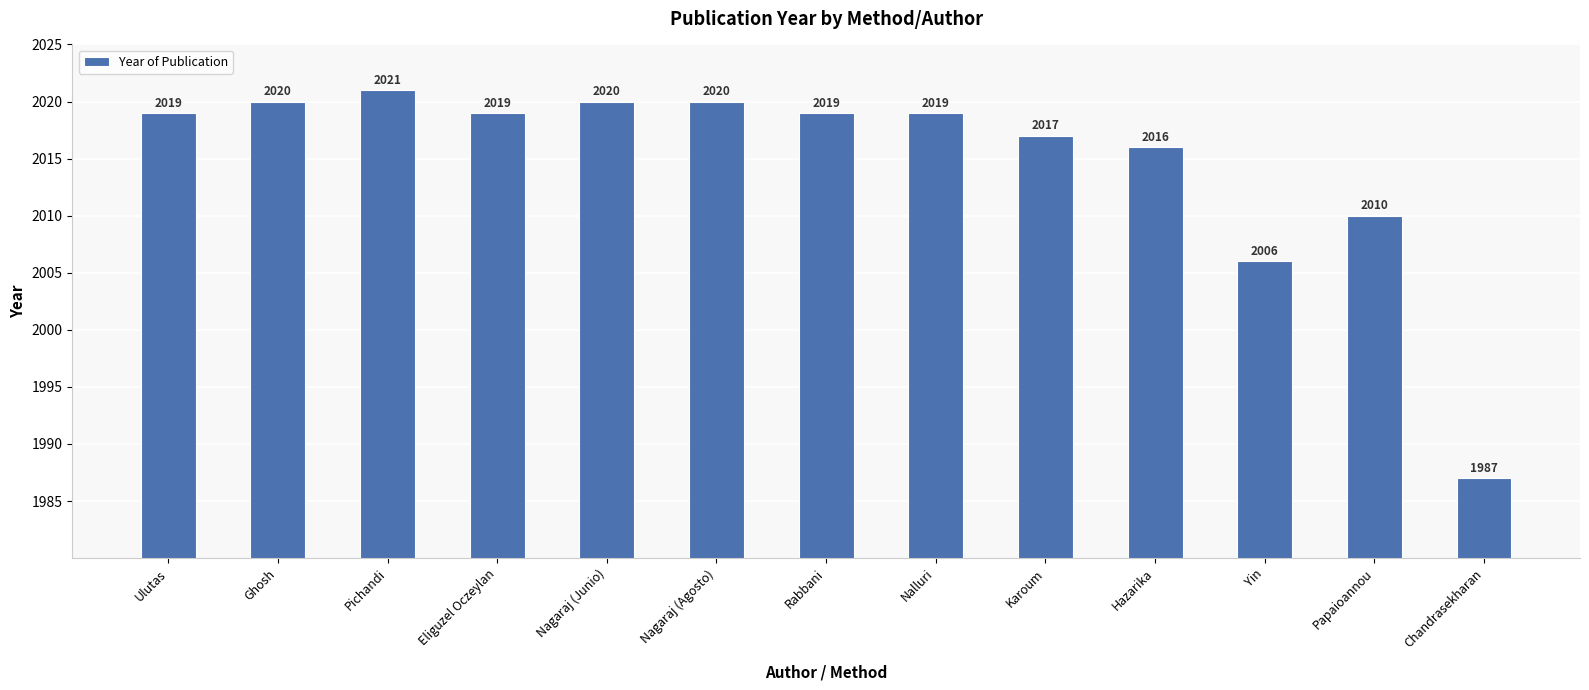

Does the chart contain any negative values?

No